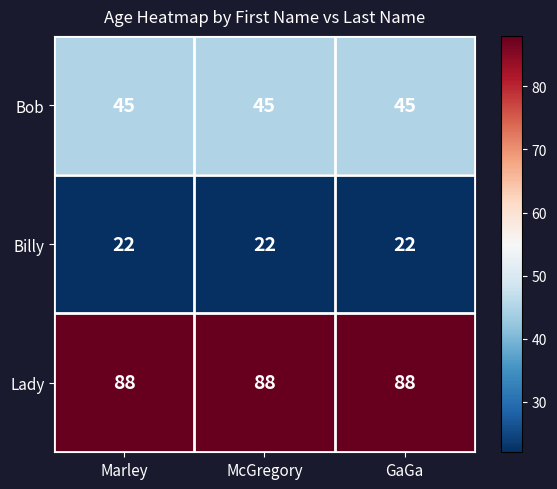

What is the total value across all series at McGregory?

155